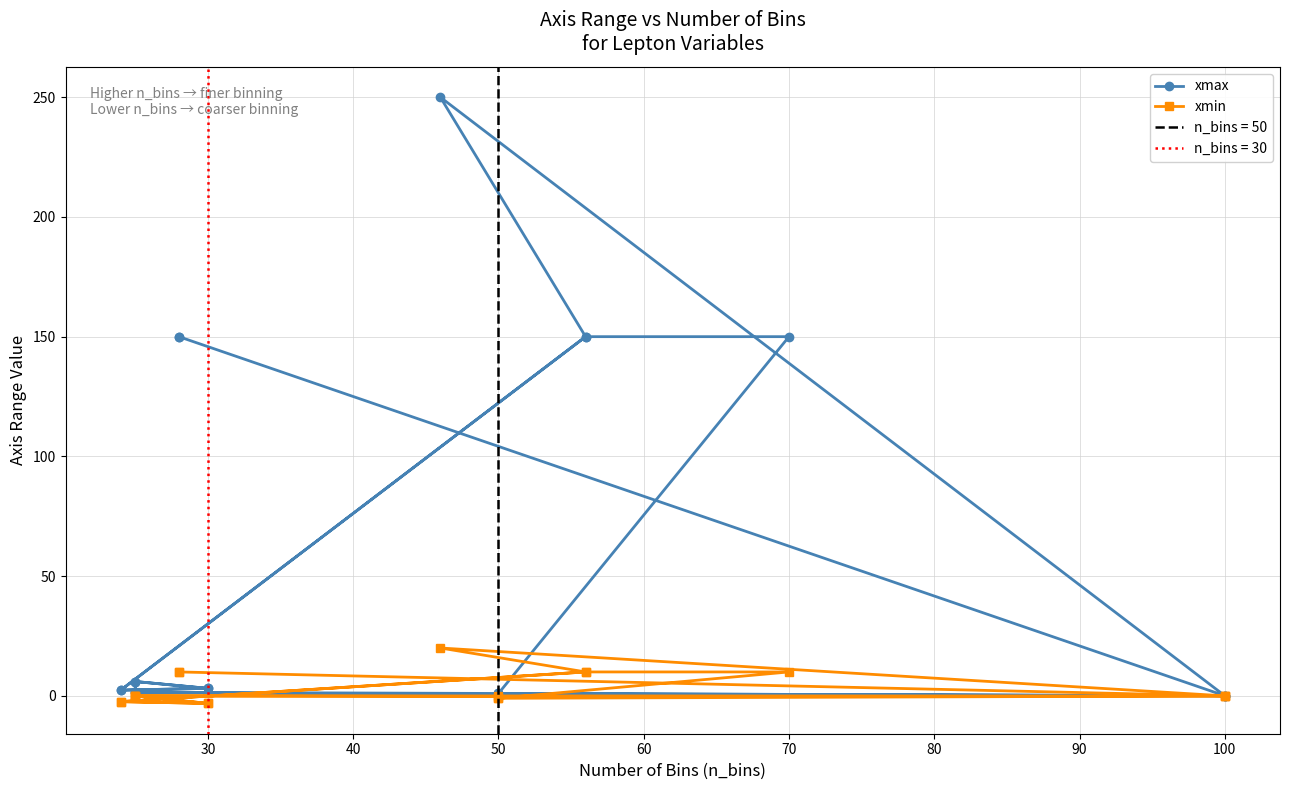

Rank the series at 100 from highest to lowest value.

xmax, xmin